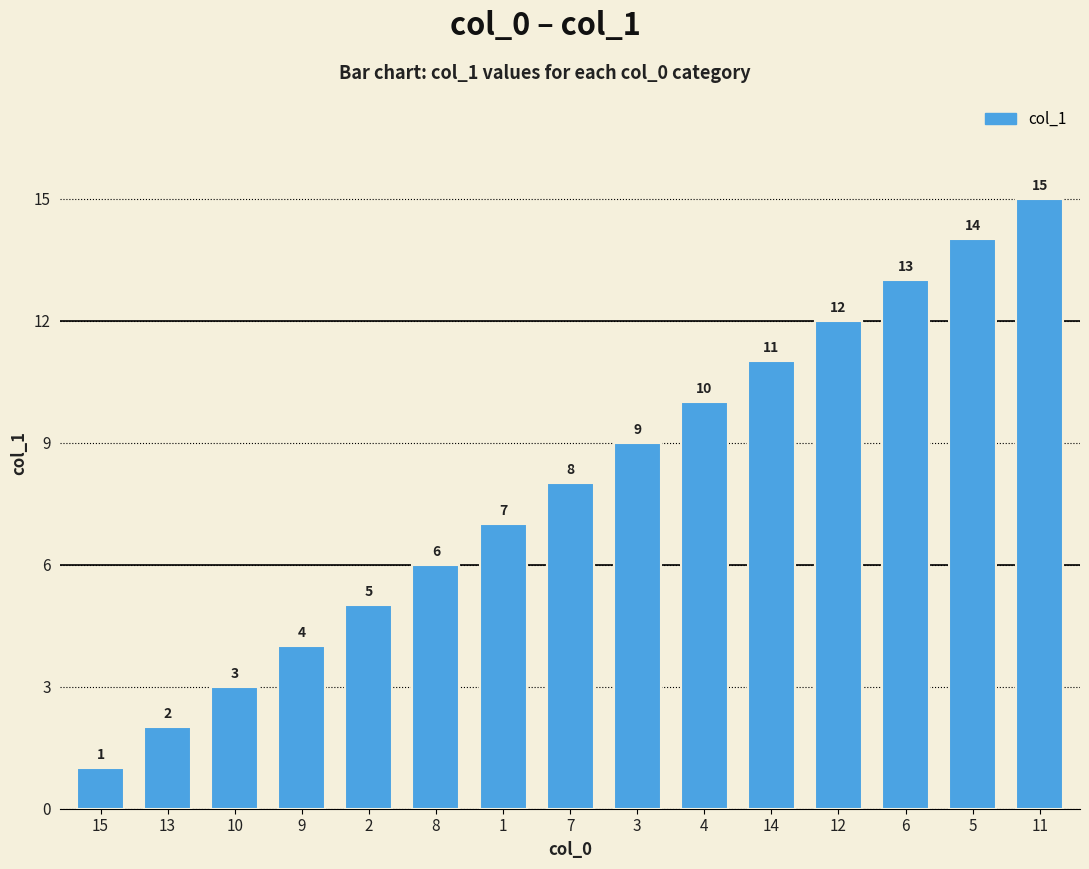

What is the sum of all values?

120